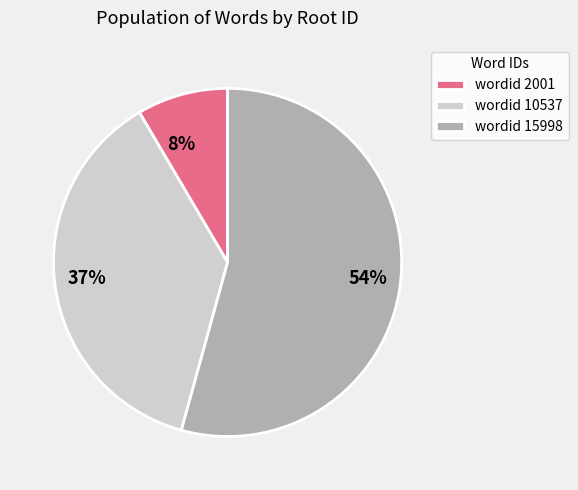

Is there any slice that represents more than half of the pie?

Yes